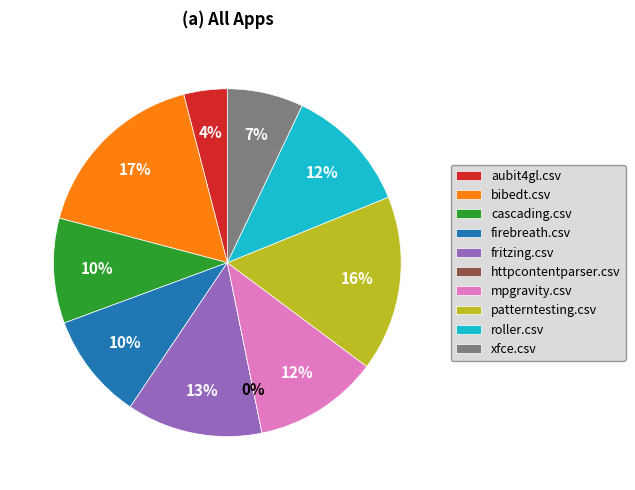

To the nearest percent, what is the combined percentage of patterntesting.csv and fritzing.csv?

29%